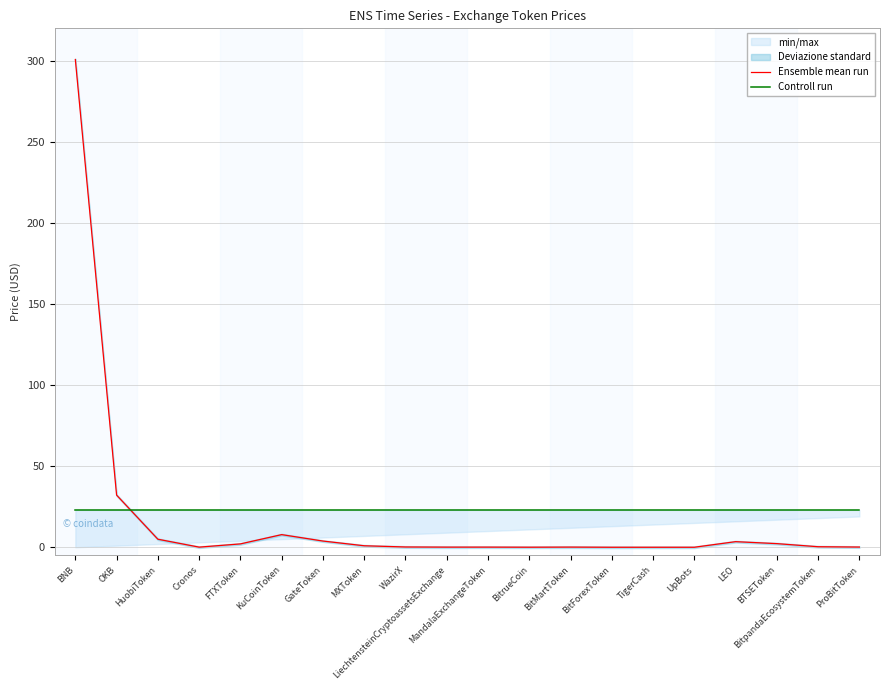

The value of Ensemble mean run at TigerCash is 0.0. True or false?

True